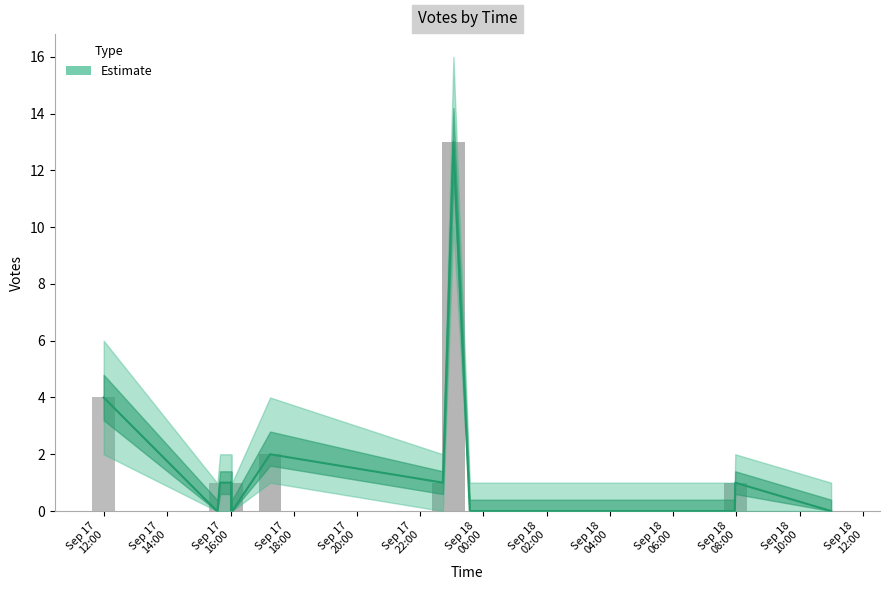

At 2019-09-18 07:58, list the series in order from smallest to largest.

Votes_lower, Votes, Votes_upper